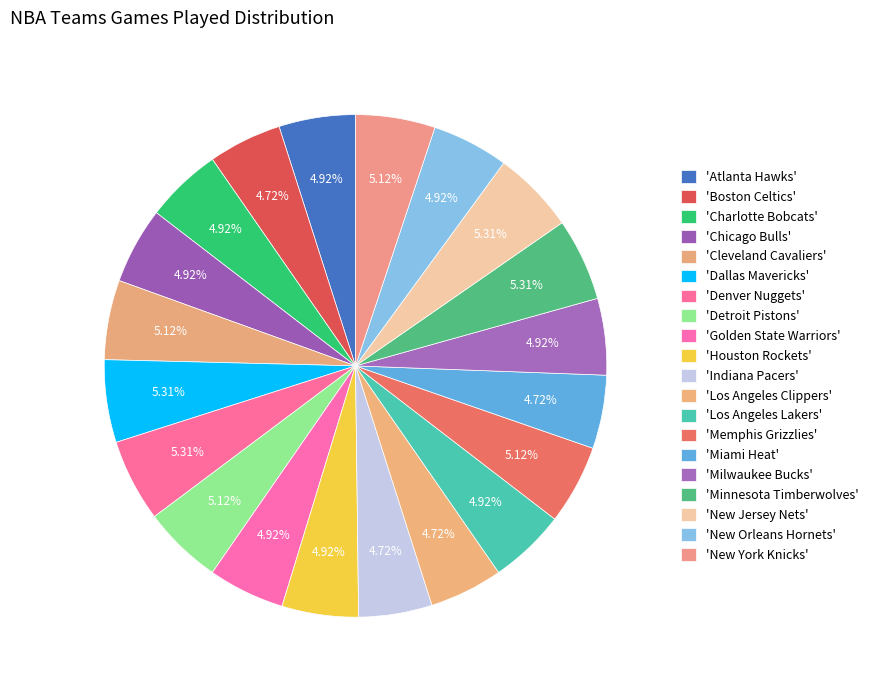

How many slices are in this pie chart?

20